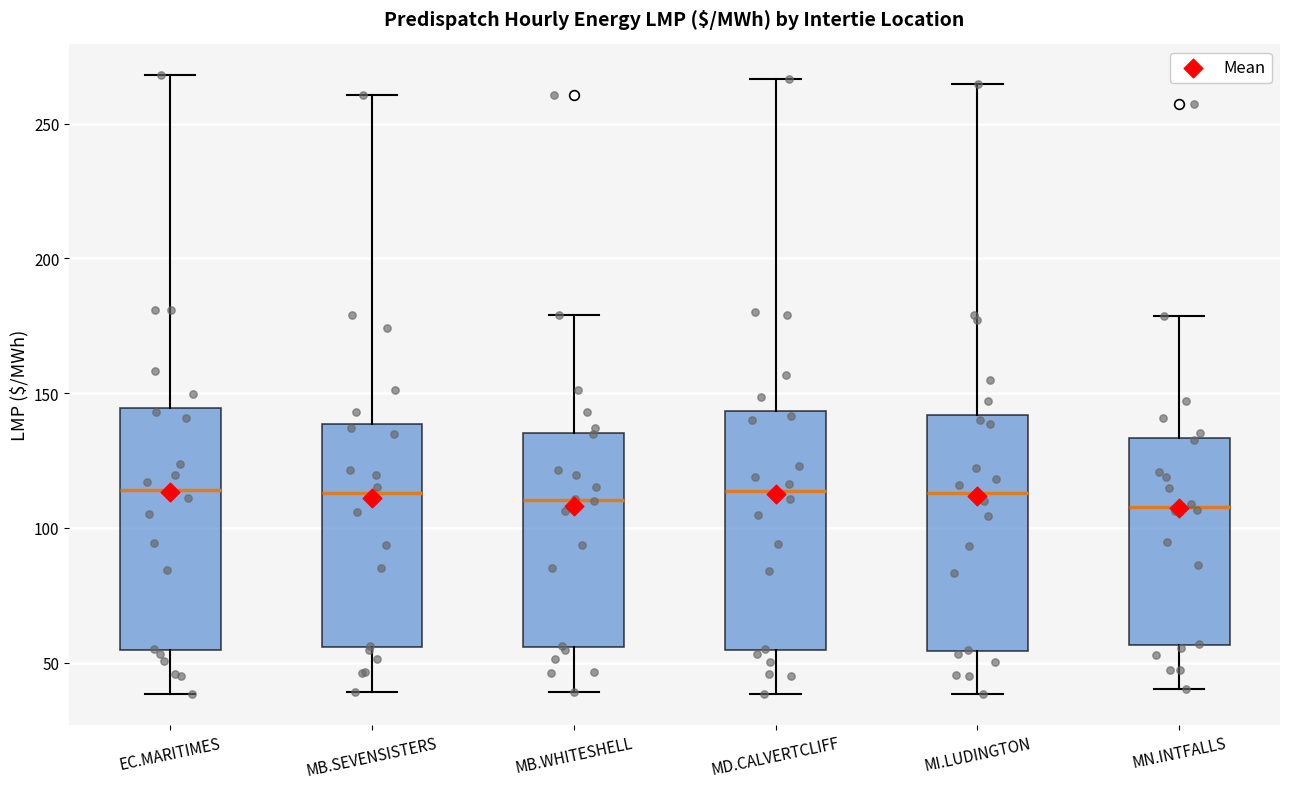

Reading left to right, read every box against the y-axis: the position of its median line, the range the box covers, and the ends of its whiskers. The values are not printed on the chart, so give them approximately, as read against the axis.

EC.MARITIMES: median 115, box 55 to 145, whiskers 40 to 270
MB.SEVENSISTERS: median 115, box 55 to 140, whiskers 40 to 260
MB.WHITESHELL: median 110, box 55 to 135, whiskers 40 to 180
MD.CALVERTCLIFF: median 115, box 55 to 145, whiskers 40 to 265
MI.LUDINGTON: median 115, box 55 to 140, whiskers 40 to 265
MN.INTFALLS: median 110, box 55 to 135, whiskers 40 to 180